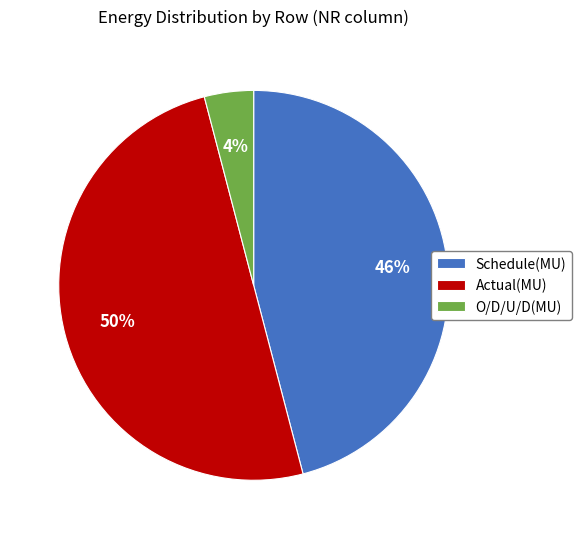

Which has a higher value, Actual(MU) or Schedule(MU)?

Actual(MU)